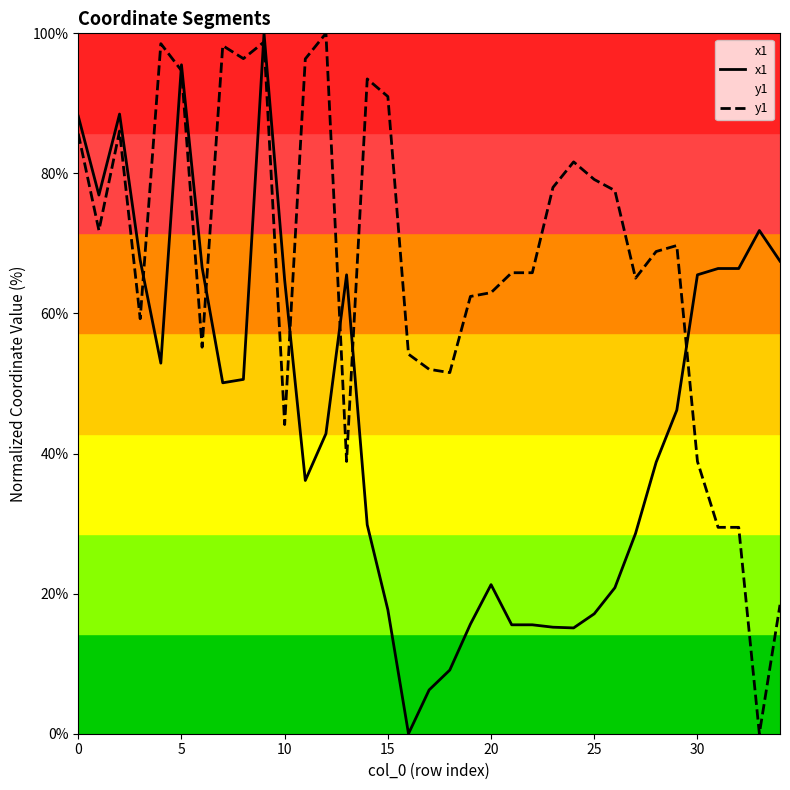

What is the spread (max minus min) of values at 3?

8.4